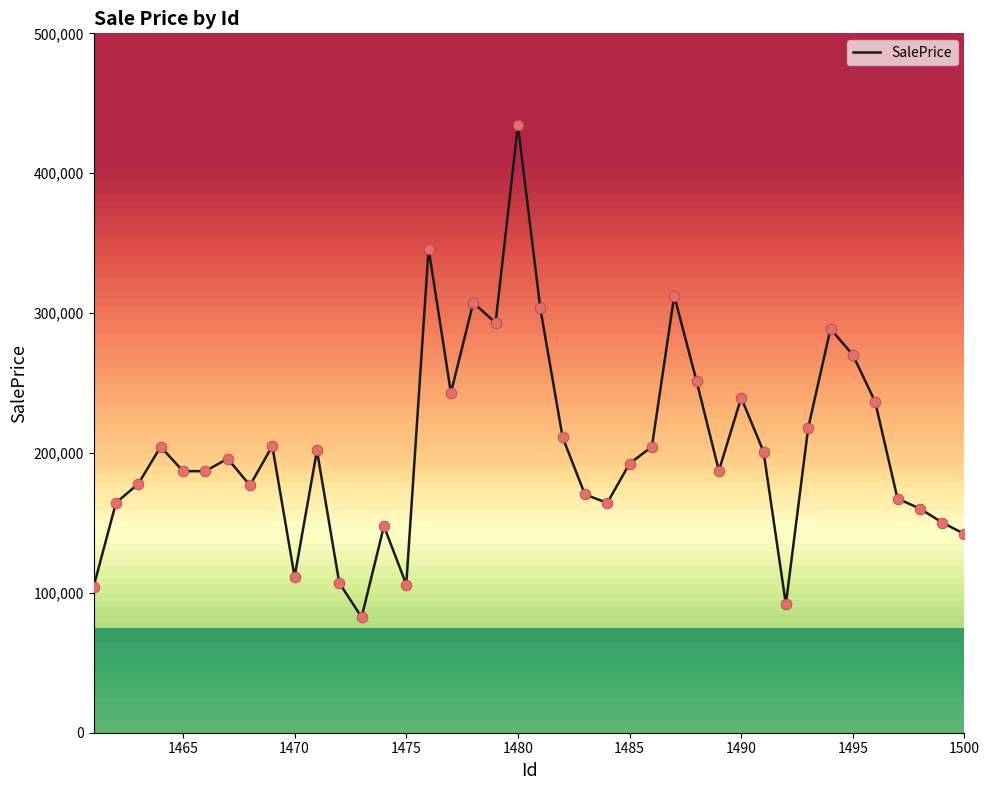

What is the difference between the maximum and minimum values?

351763.7